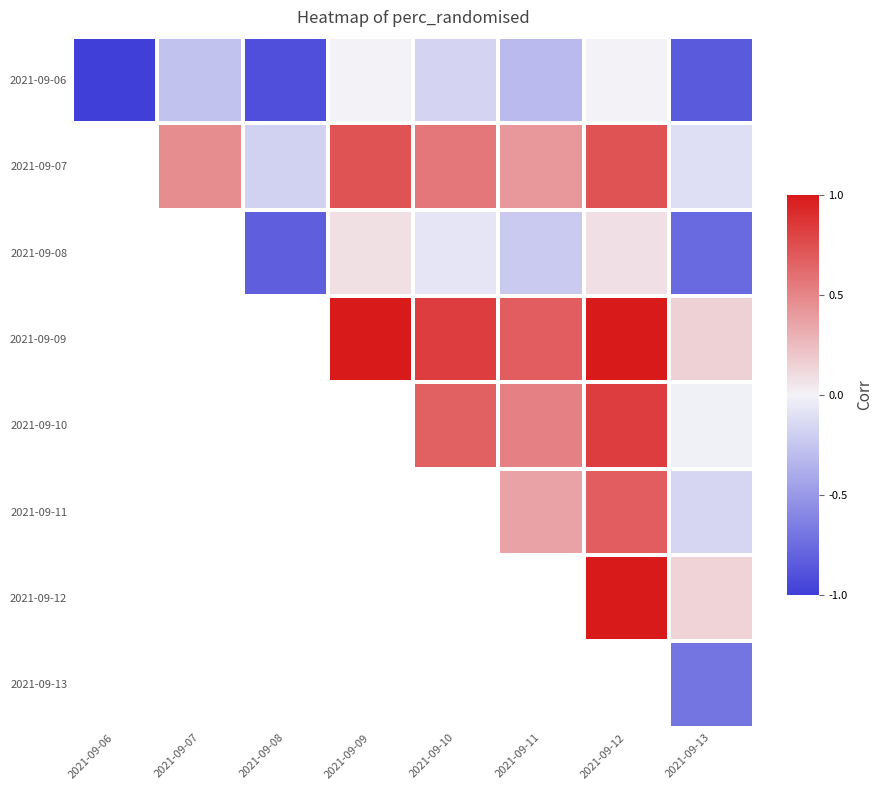

Between 2021-09-06 and 2021-09-07, which series saw the biggest shift?

2021-09-06